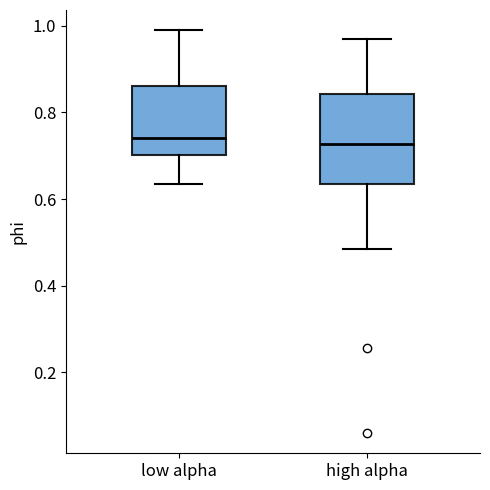

Reading left to right, read every box against the y-axis: the position of its median line, the range the box covers, and the ends of its whiskers. The values are not printed on the chart, so give them approximately, as read against the axis.

low alpha: median 0.74, box 0.70 to 0.86, whiskers 0.64 to 1.00
high alpha: median 0.72, box 0.64 to 0.84, whiskers 0.48 to 0.96